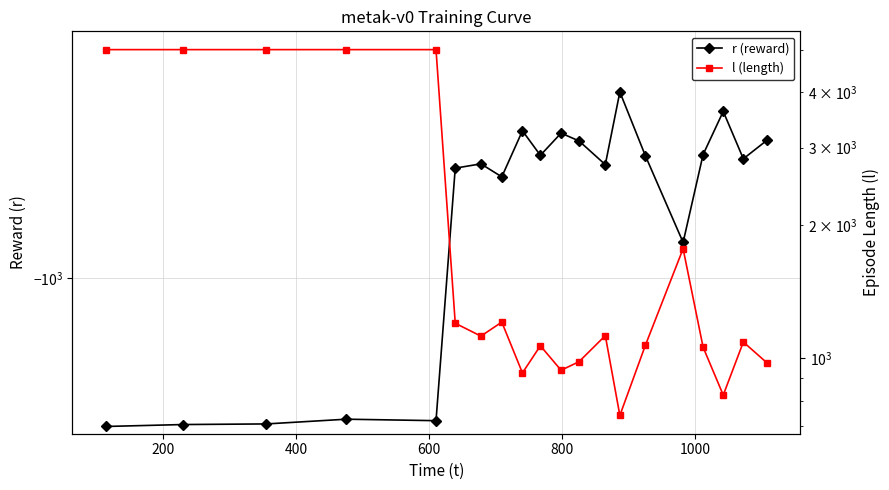

What position from the right is 400?

18